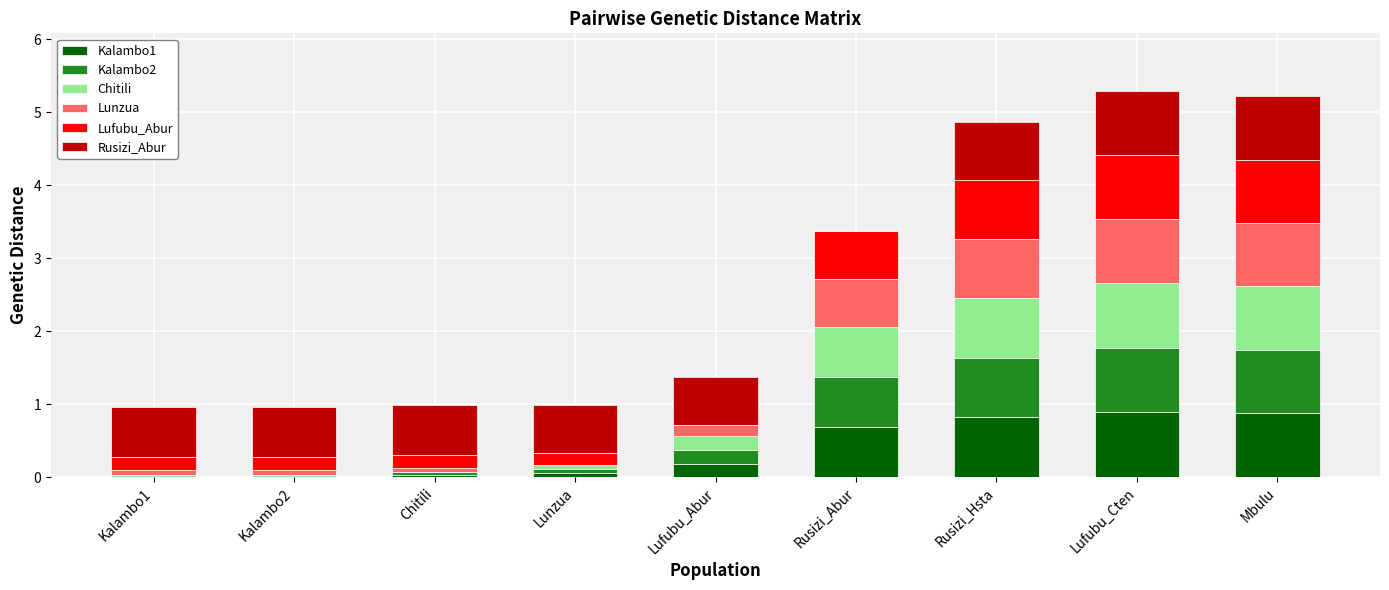

How many data points does each series have?

9